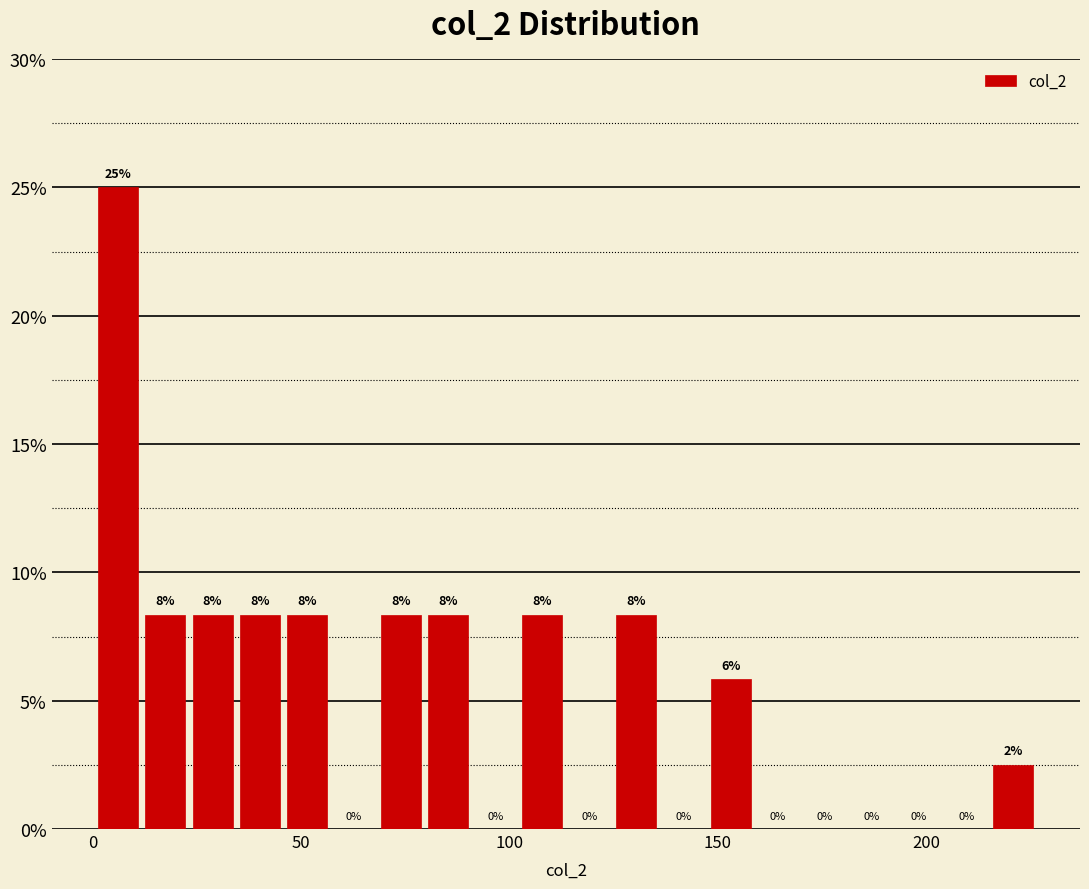

Read against the x-axis, roughly where is the centre of the tallest bar?

5